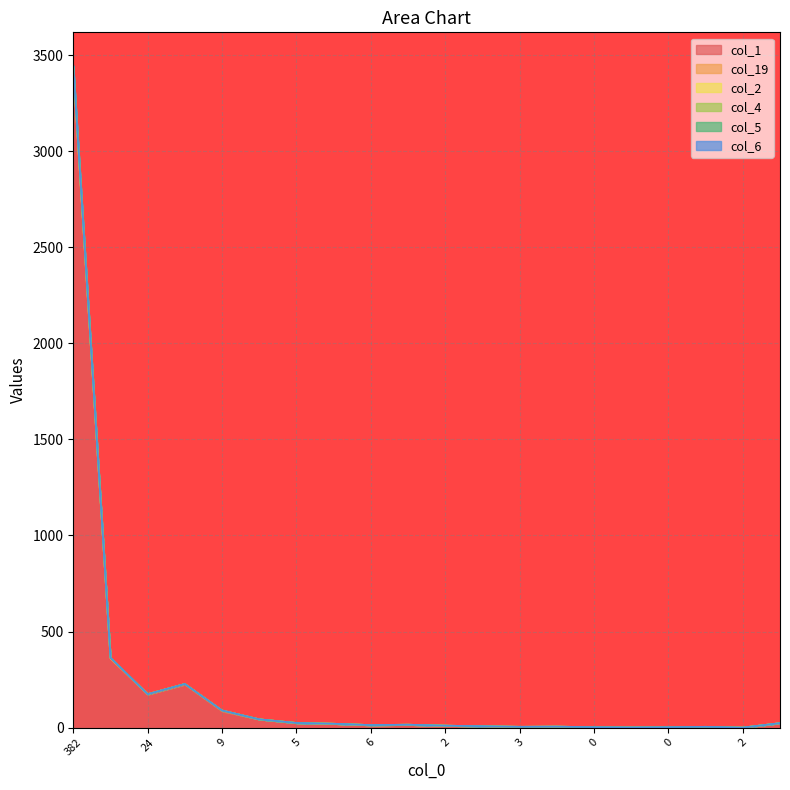

What is the value of the col_5 point at the 2nd from the left?

362